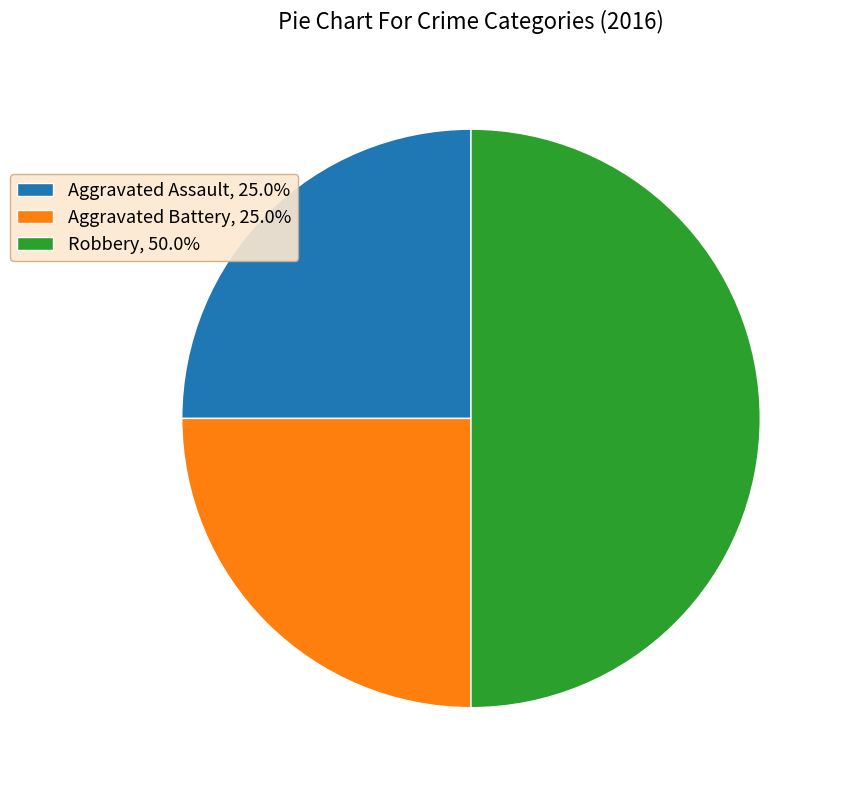

The Aggravated Assault slice represents 14% of the pie. True or false?

False